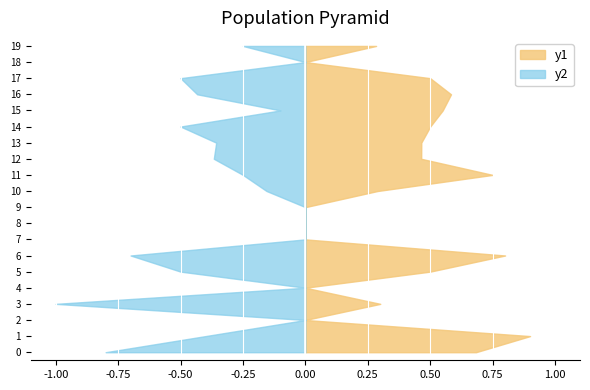

Reading left to right, extract all data points from this chart.

Subjectivity: 0.7	0.9	0.0	0.3	0.0	0.5	0.8	0.0	0.0	0.0	0.3	0.8	0.5	0.5	0.5	0.6	0.6	0.5	0.0	0.3
Polarity: 0.8	0.4	0.0	1.0	0.0	0.5	0.7	0.0	0.0	0.0	-0.2	0.2	0.4	0.4	0.5	0.1	0.4	0.5	0.0	0.2